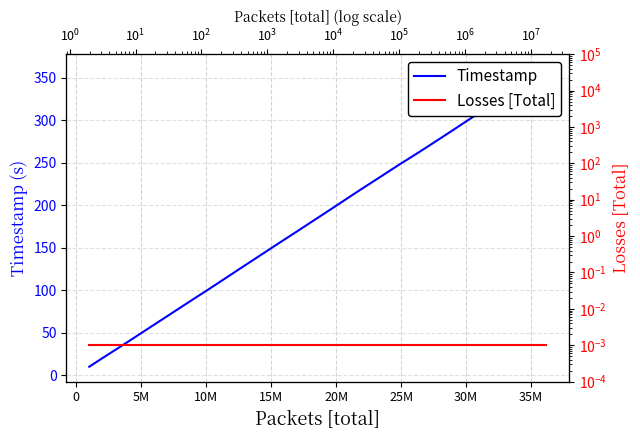

Rank the series by their maximum value, from lowest to highest.

Losses [Total], Timestamp